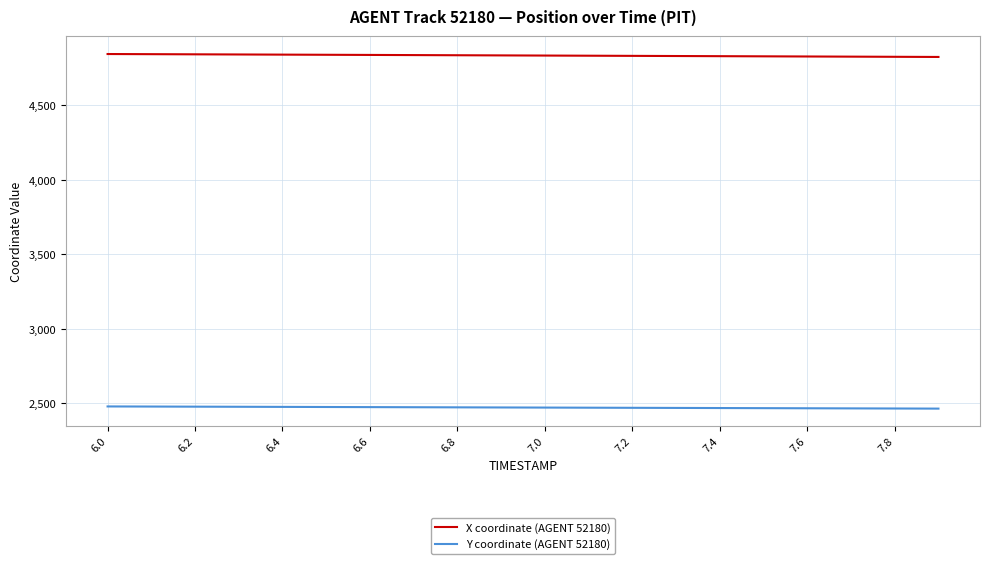

True or false: Y coordinate (AGENT 52180) and X coordinate (AGENT 52180) intersect in this chart.

False